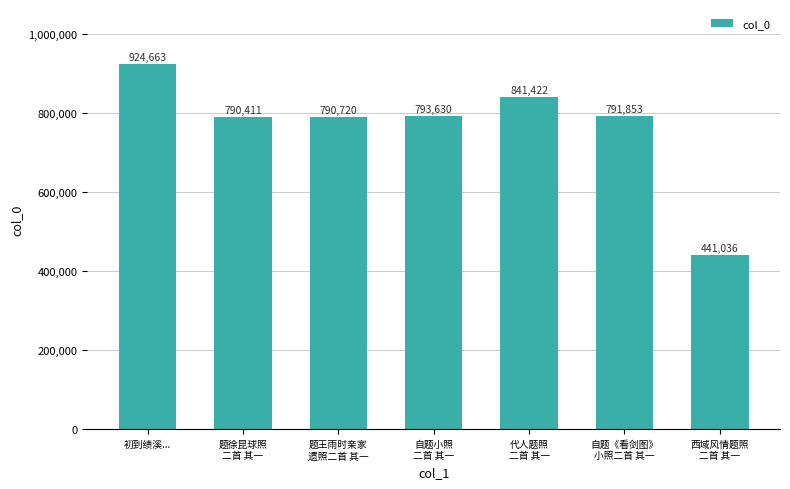

What position from the left is 初到绩溪...?

1